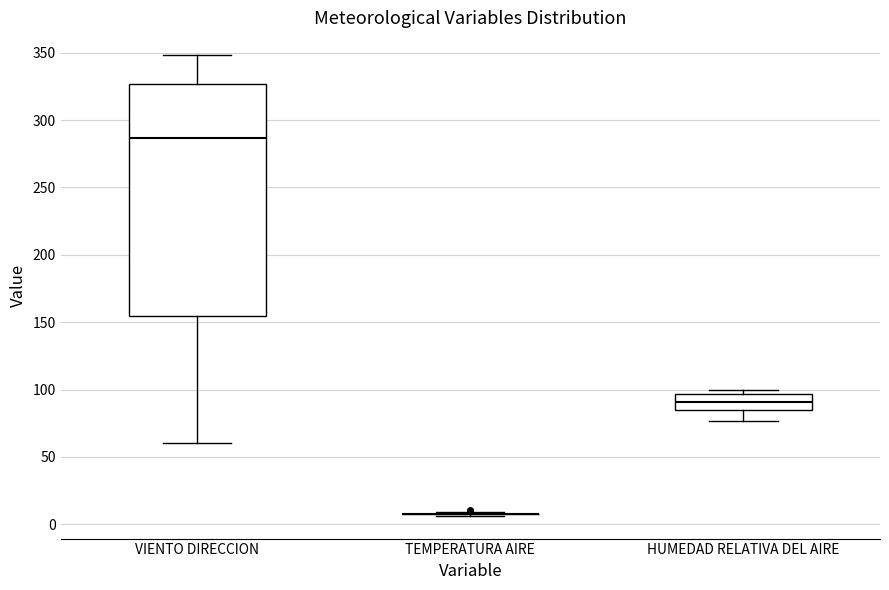

Reading left to right, read every box against the y-axis: the position of its median line, the range the box covers, and the ends of its whiskers. The values are not printed on the chart, so give them approximately, as read against the axis.

VIENTO DIRECCION: median 285, box 155 to 325, whiskers 60 to 350
TEMPERATURA AIRE: box collapsed to a line at 10, whiskers 5 to 10
HUMEDAD RELATIVA DEL AIRE: median 90, box 85 to 95, whiskers 75 to 100